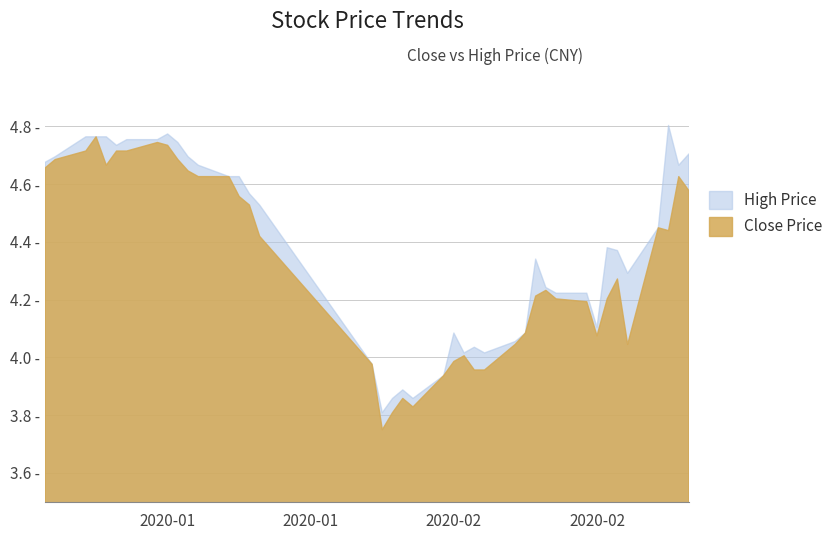

How many series are shown in this chart?

2